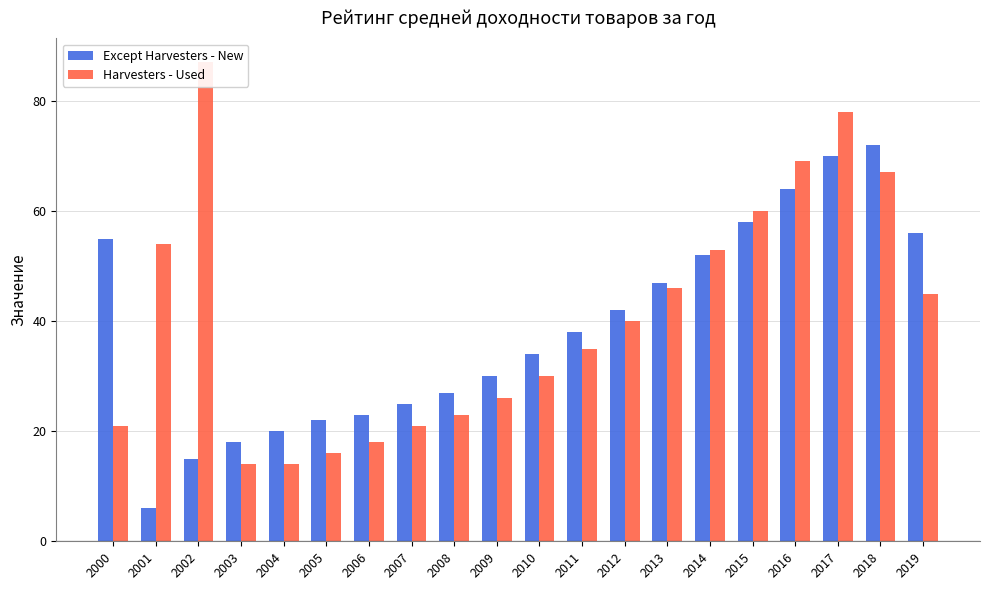

Rank the series by their average value, from lowest to highest.

Except Harvesters - New, Harvesters - Used